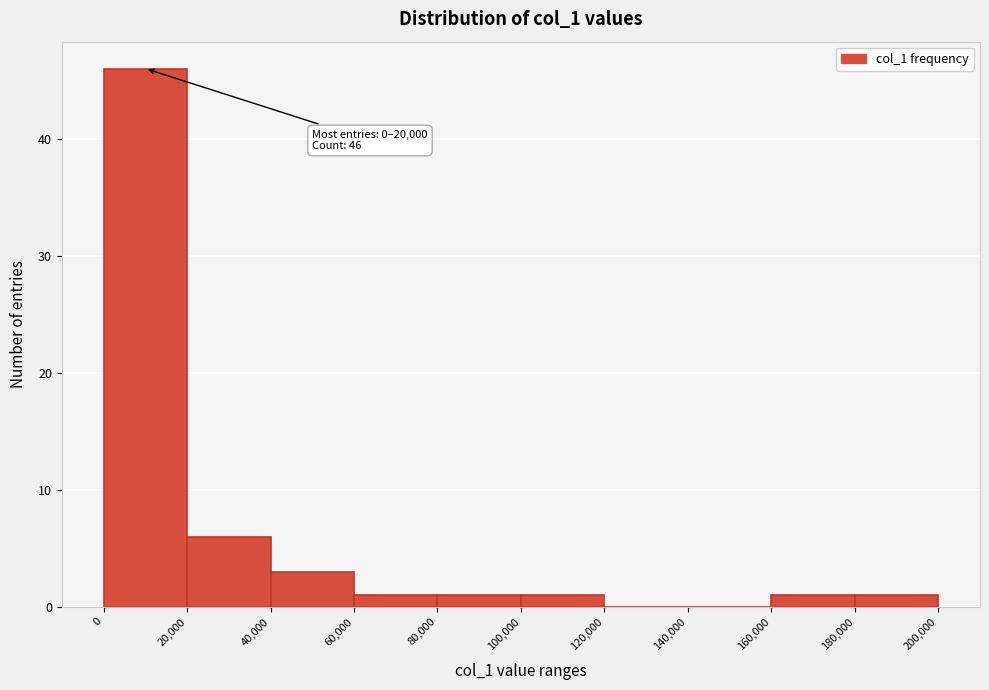

Over which range of the x-axis is the bar tallest?

0 to 20,000